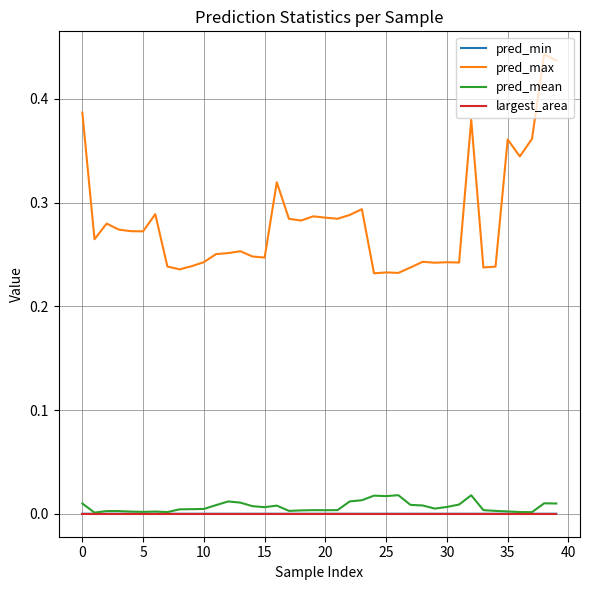

True or false: pred_max and pred_min intersect in this chart.

False